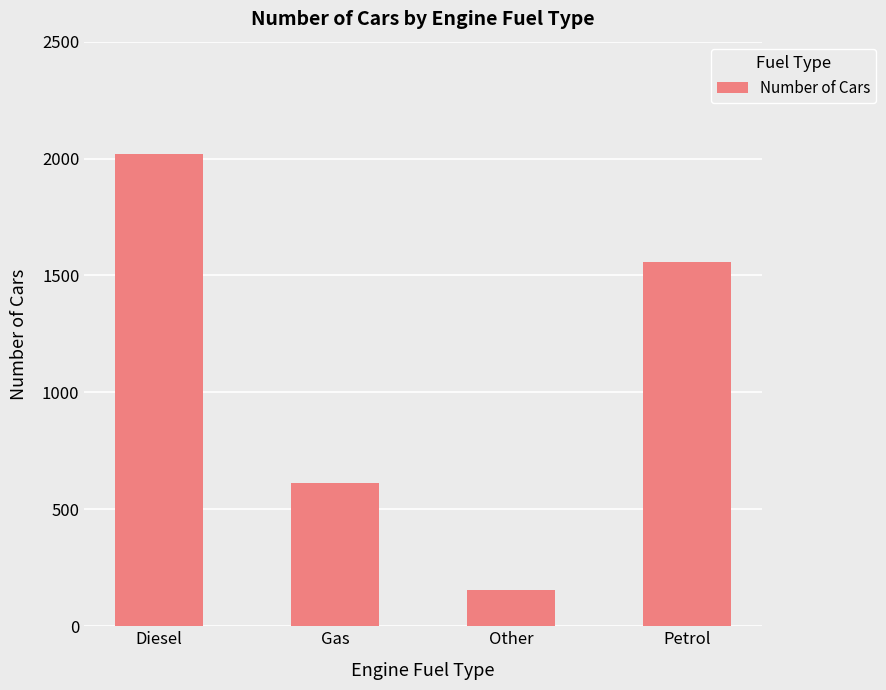

Between Other and Gas, which is larger?

Gas